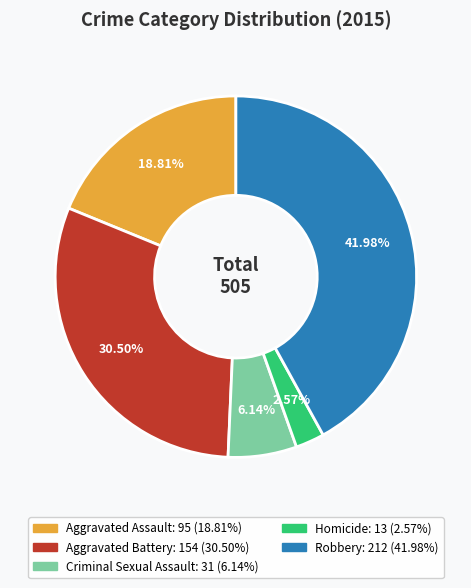

Count the number of slices in the pie.

5